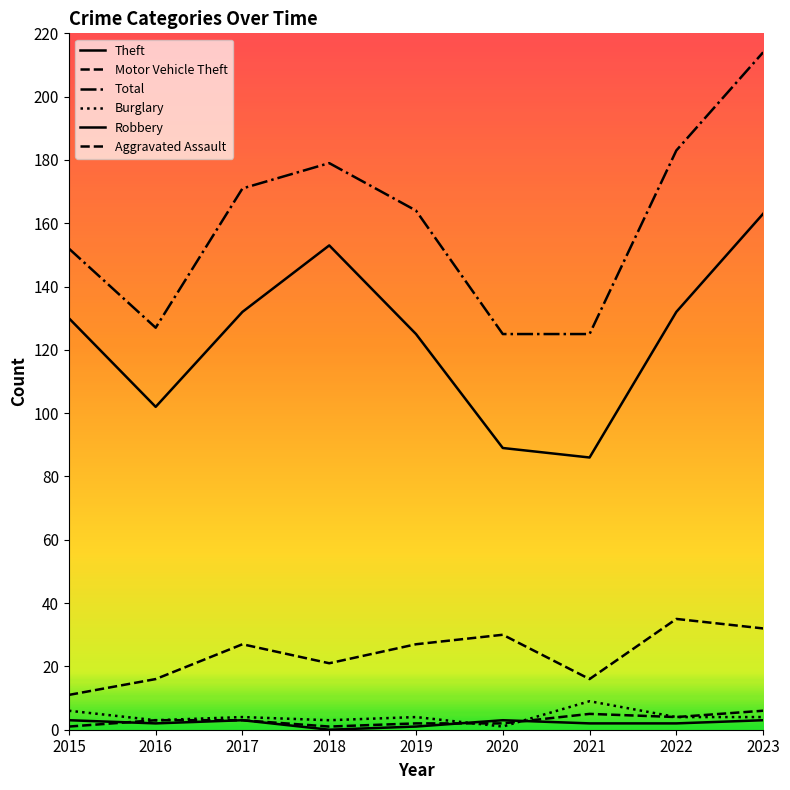

What is the sum of the Motor Vehicle Theft values at 2018 and 2016?

37